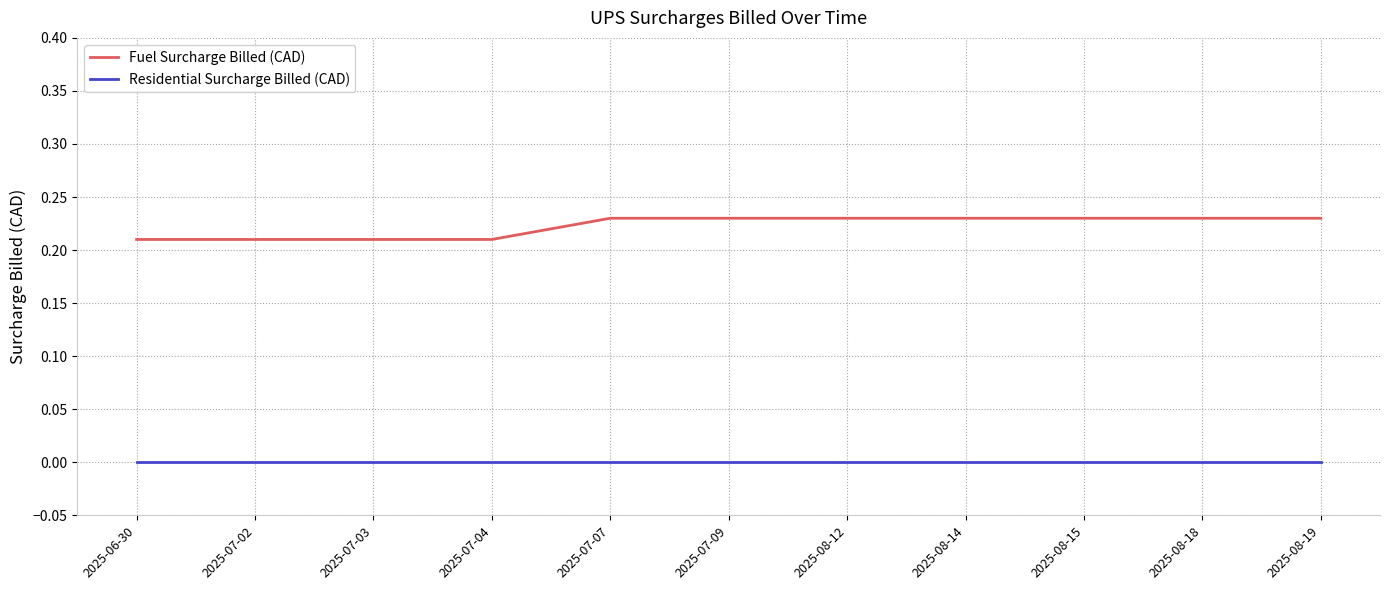

Which series has the widest spread of values?

Fuel Surcharge Billed (CAD)